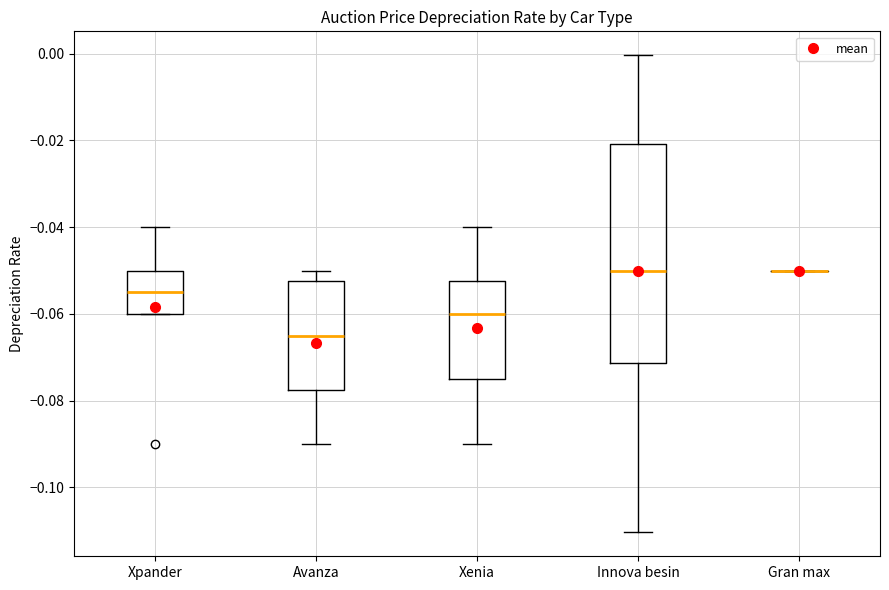

Reading left to right, read every box against the y-axis: the position of its median line, the range the box covers, and the ends of its whiskers. The values are not printed on the chart, so give them approximately, as read against the axis.

Xpander: median -0.054, box -0.060 to -0.050, whiskers -0.060 to -0.040
Avanza: median -0.064, box -0.078 to -0.052, whiskers -0.090 to -0.050
Xenia: median -0.060, box -0.074 to -0.052, whiskers -0.090 to -0.040
Innova besin: median -0.050, box -0.072 to -0.020, whiskers -0.110 to 0.000
Gran max: box collapsed to a line at -0.050, whiskers -0.050 to -0.050